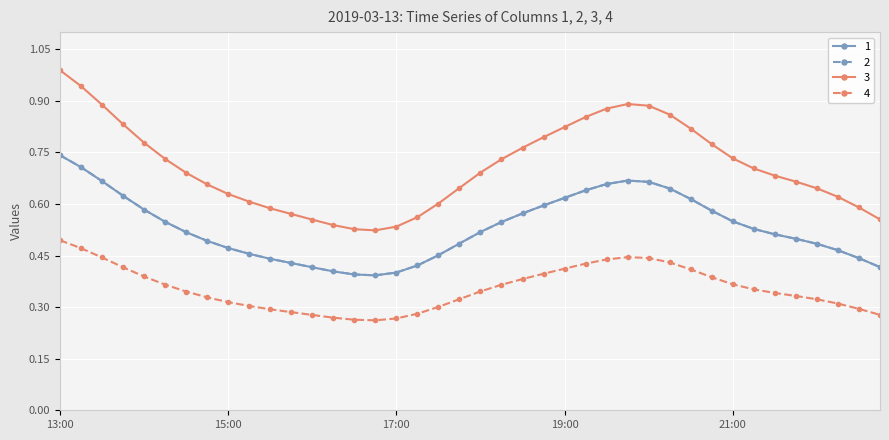

Which series has the largest total across all categories?

3